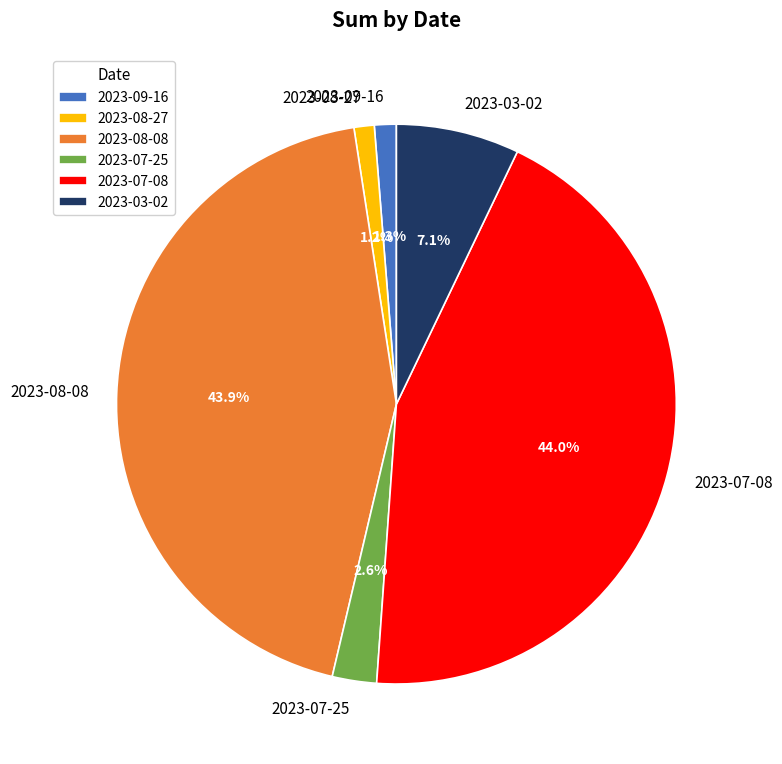

Between 2023-08-08 and 2023-09-16, which is larger?

2023-08-08